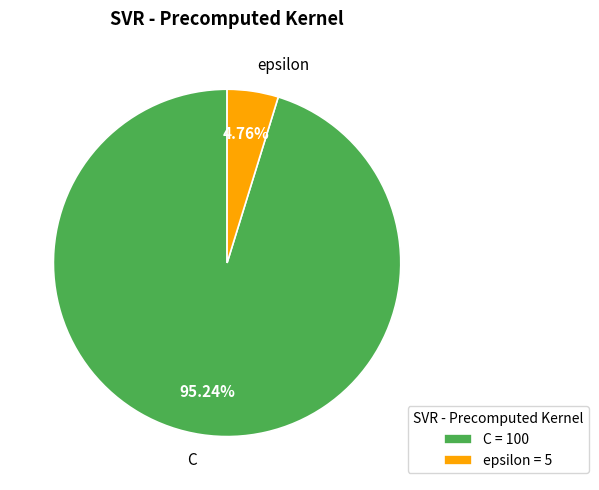

Which category has the biggest portion of the pie?

C